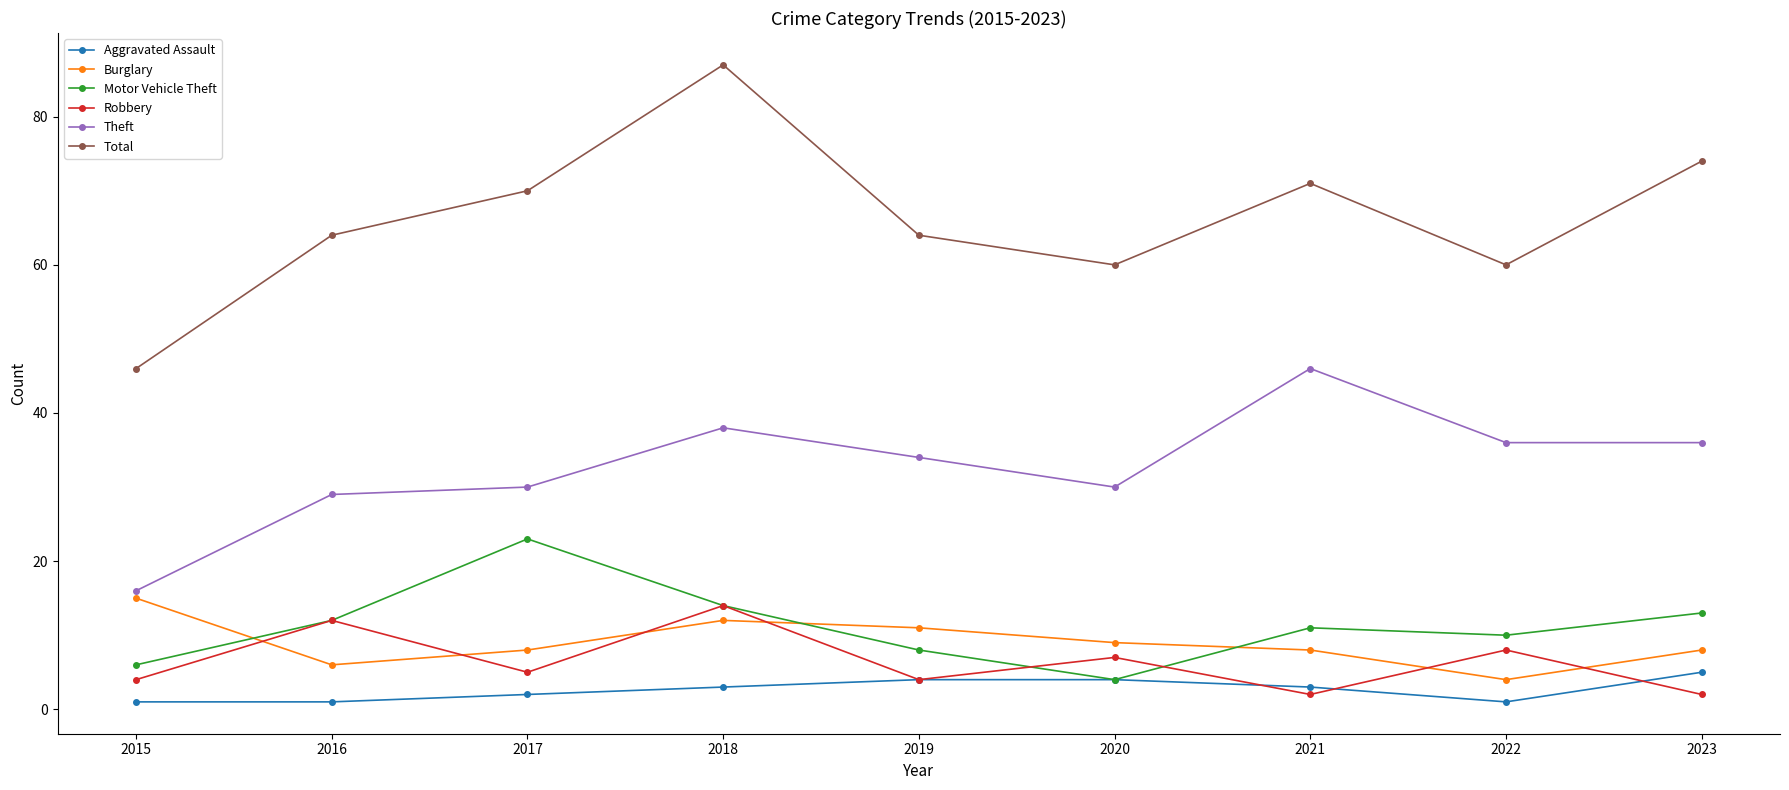

What is the value of the Aggravated Assault point at the 3rd from the left?

2